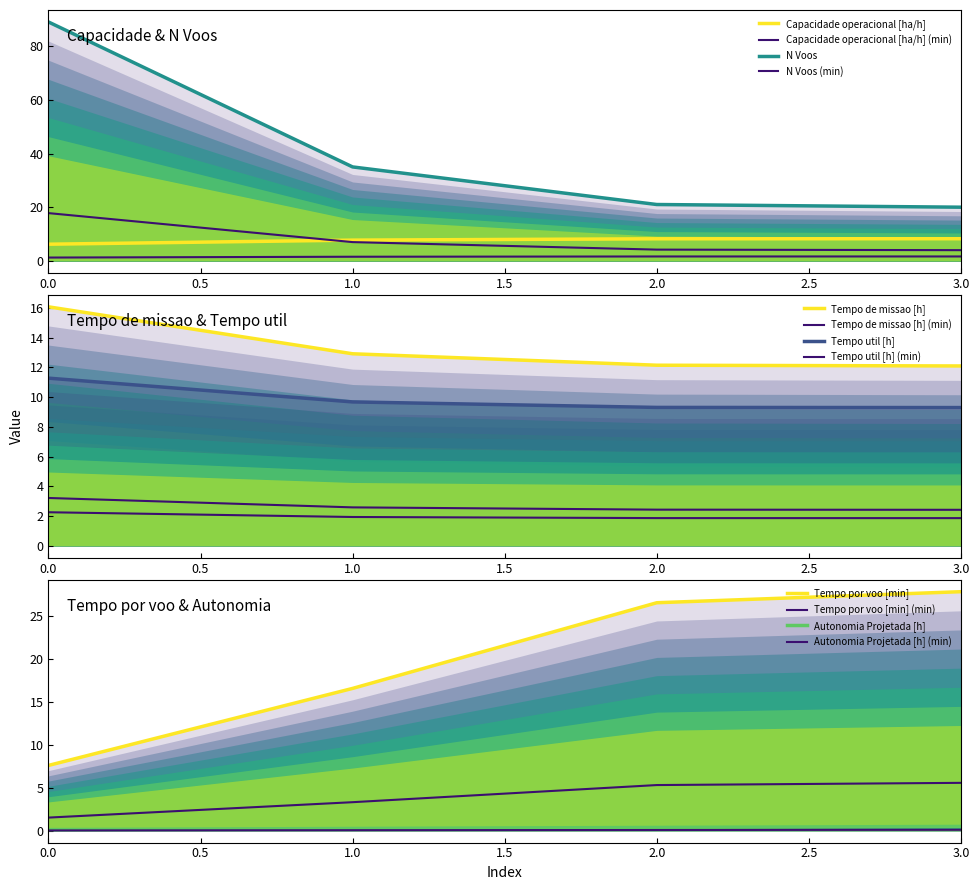

At how many categories does at least one series exceed 70?

1